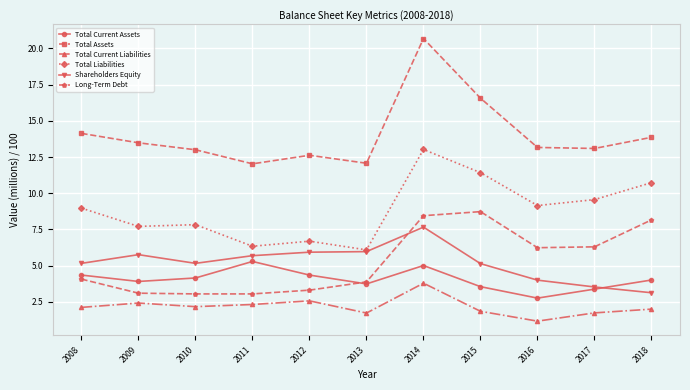

True or false: Shareholders Equity has a value of 3.5 at 2017.

True